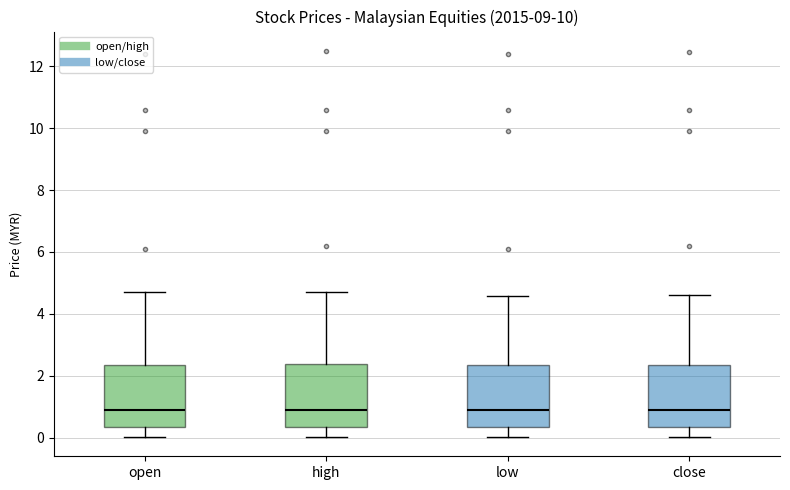

Where does the median line of the box for high sit on the y-axis? The values are not printed on the chart, so give them approximately, as read against the axis.

1.0